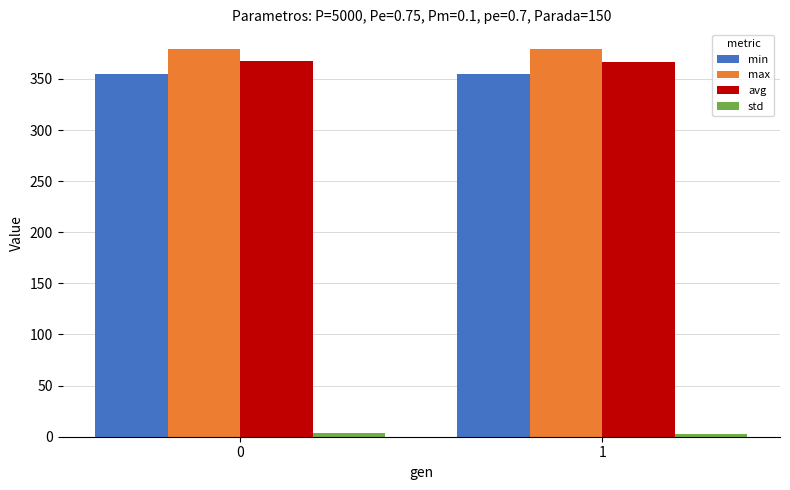

The value of max at 1 is 147.9. True or false?

False